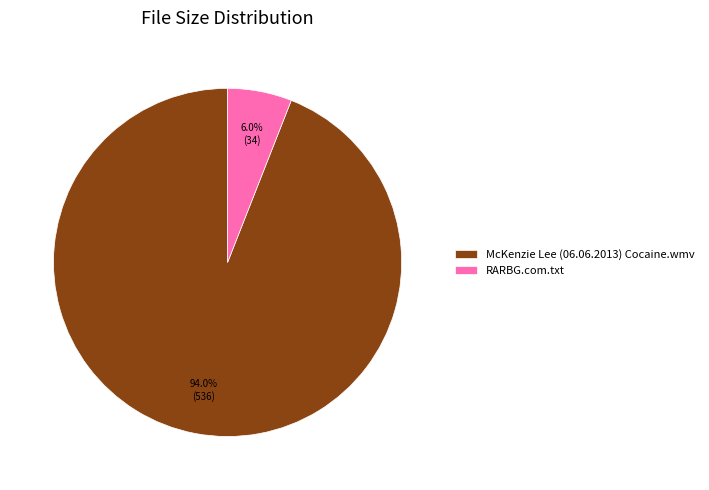

Rank the categories by value from lowest to highest.

RARBG.com.txt, McKenzie Lee (06.06.2013) Cocaine.wmv